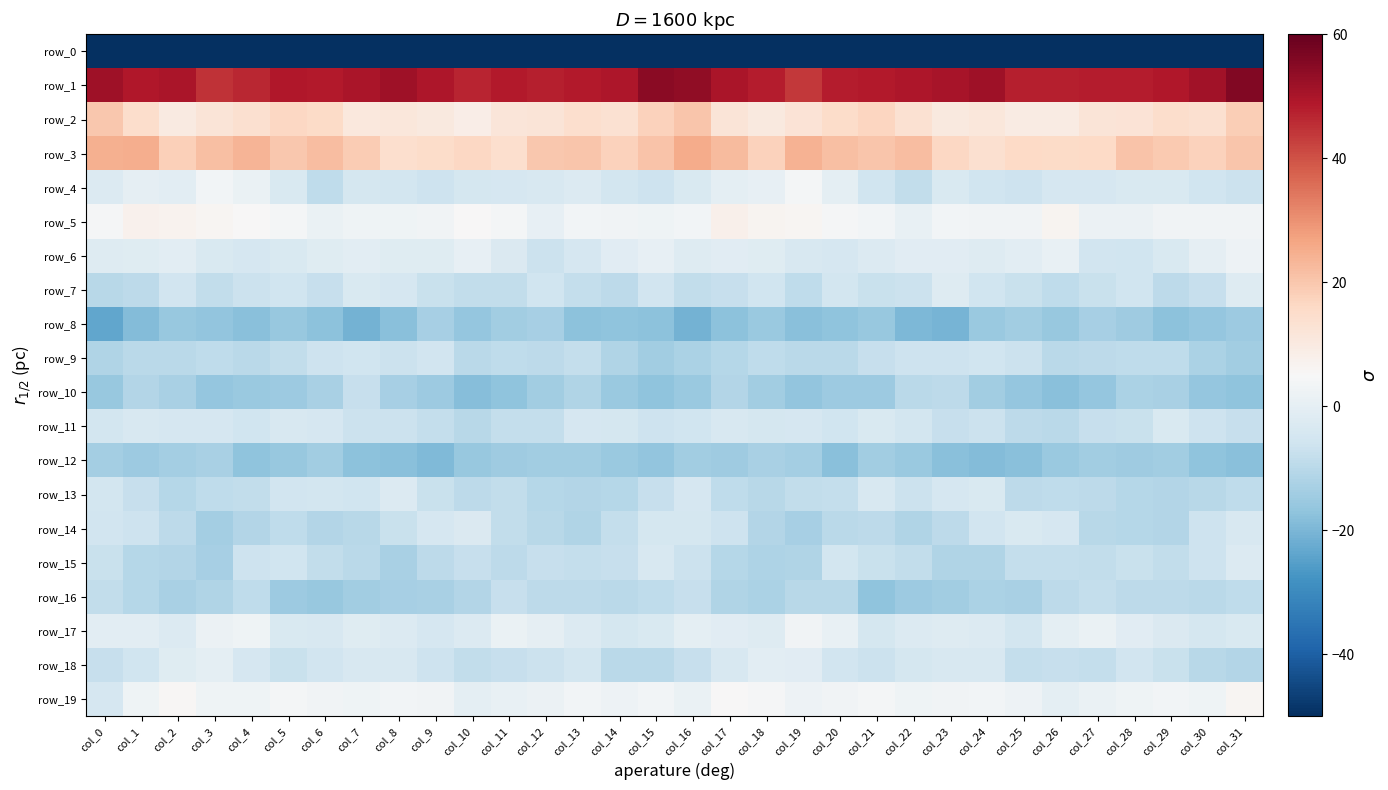

What is the lowest value of the row_15 series?

-13.2